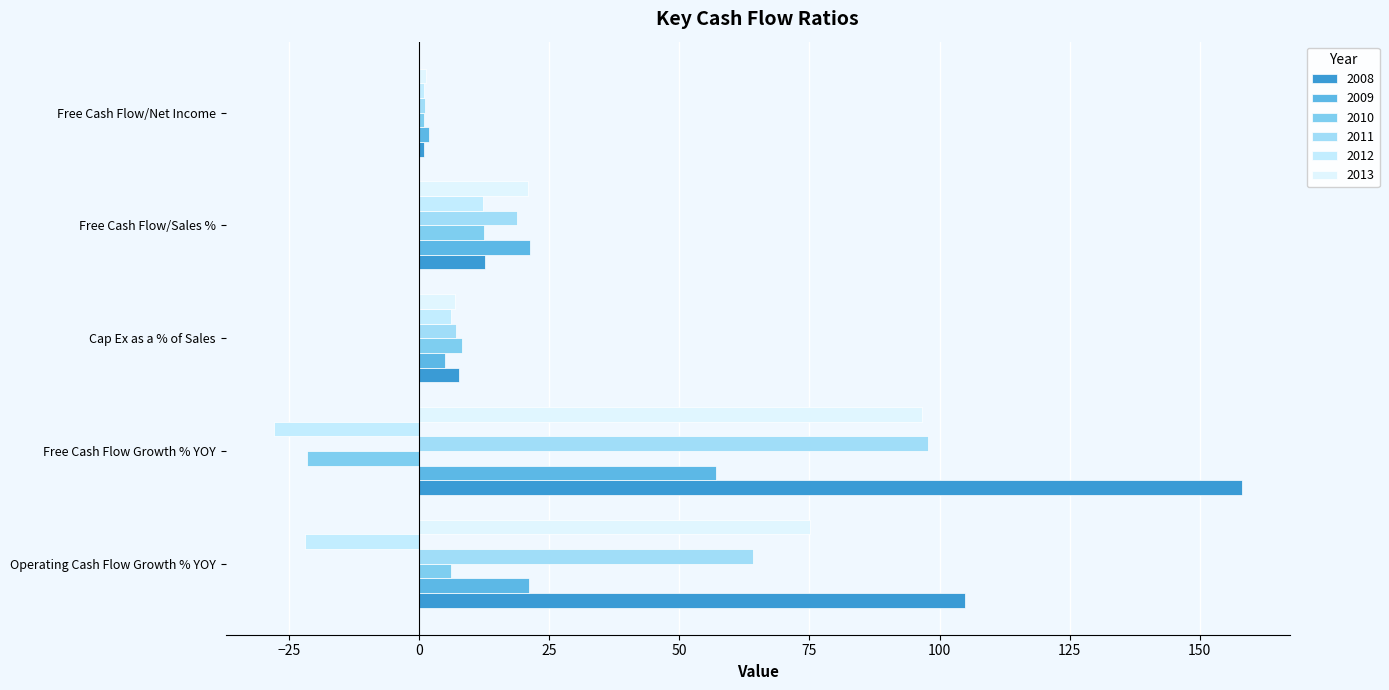

What is the label of the 3rd bar from the right?

Cap Ex as a % of Sales